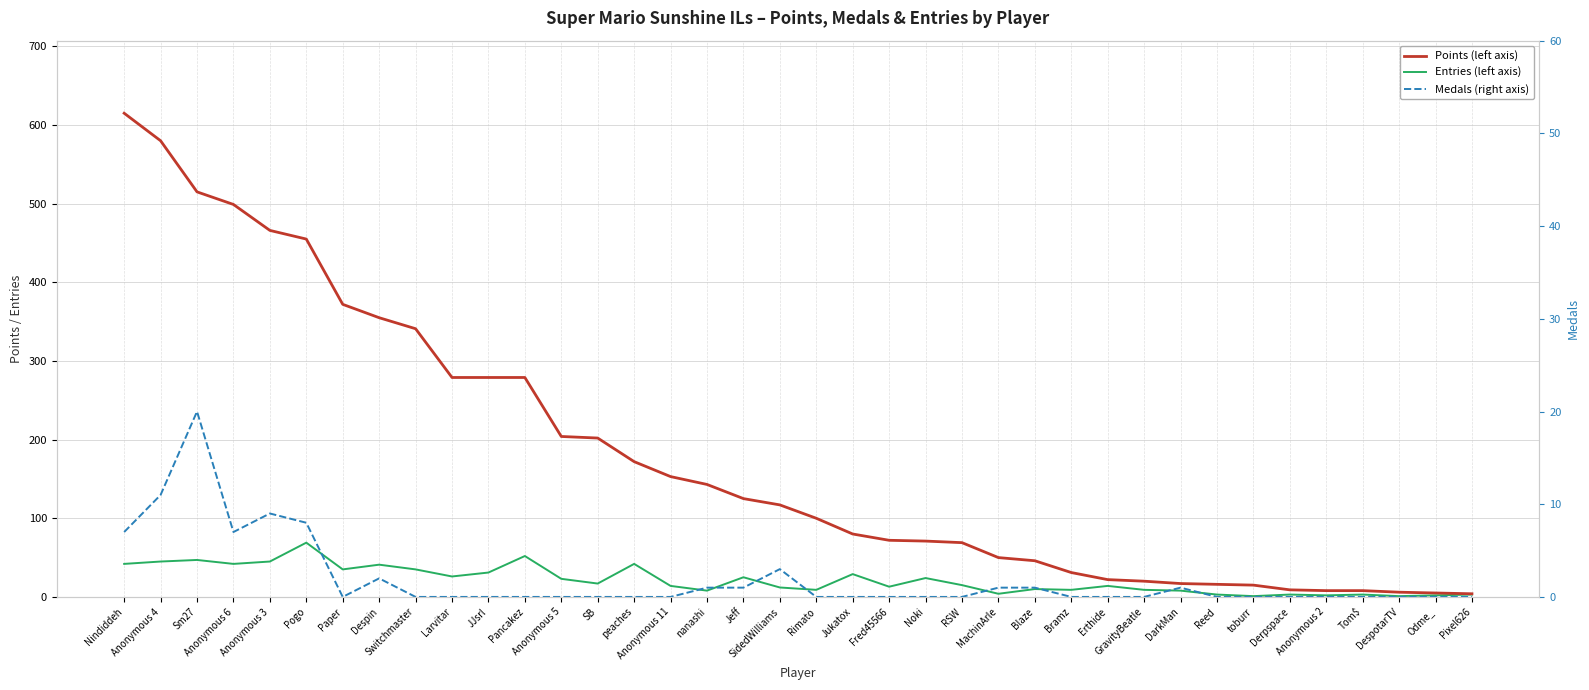

At which category does Medals reach its first local valley?

Anonymous 6